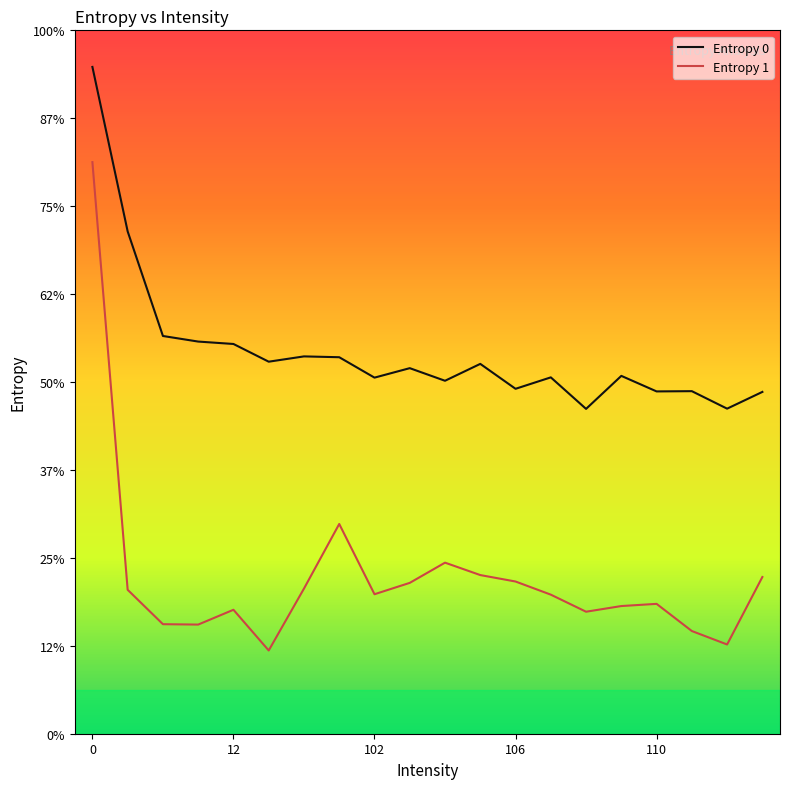

Is this an area chart (filled region under the line)?

No